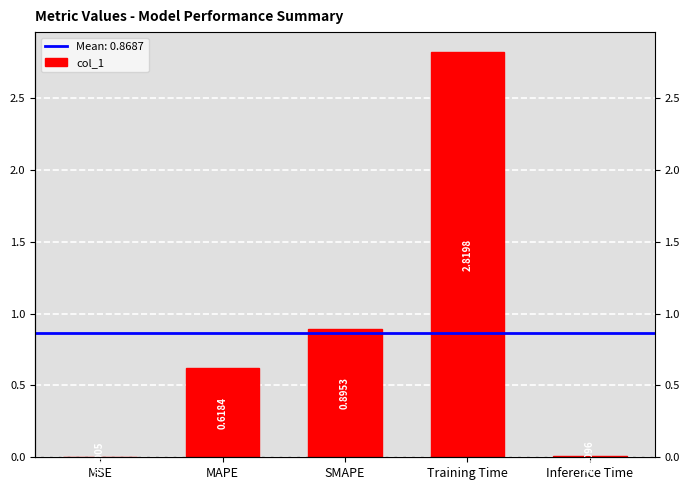

What is the change in value from SMAPE to Training Time?

+1.9